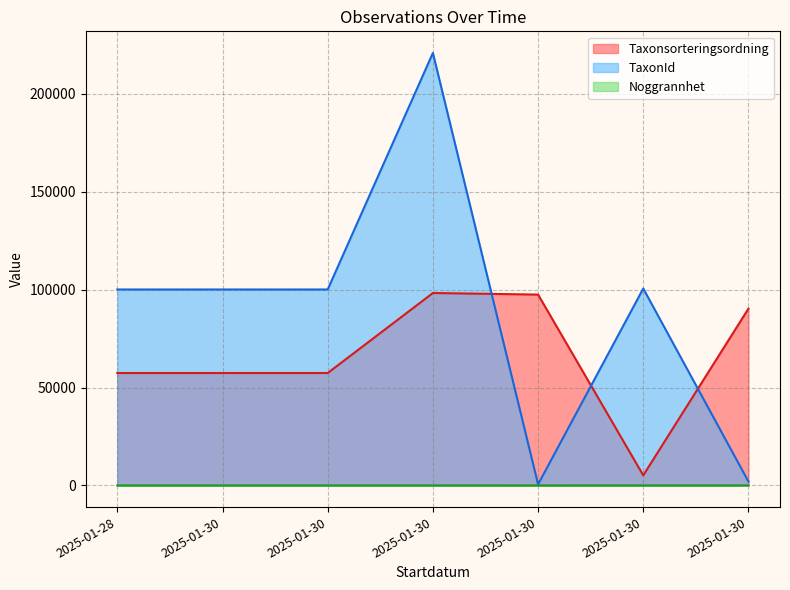

At which label does Taxonsorteringsordning first exceed 57400?

2025-01-30